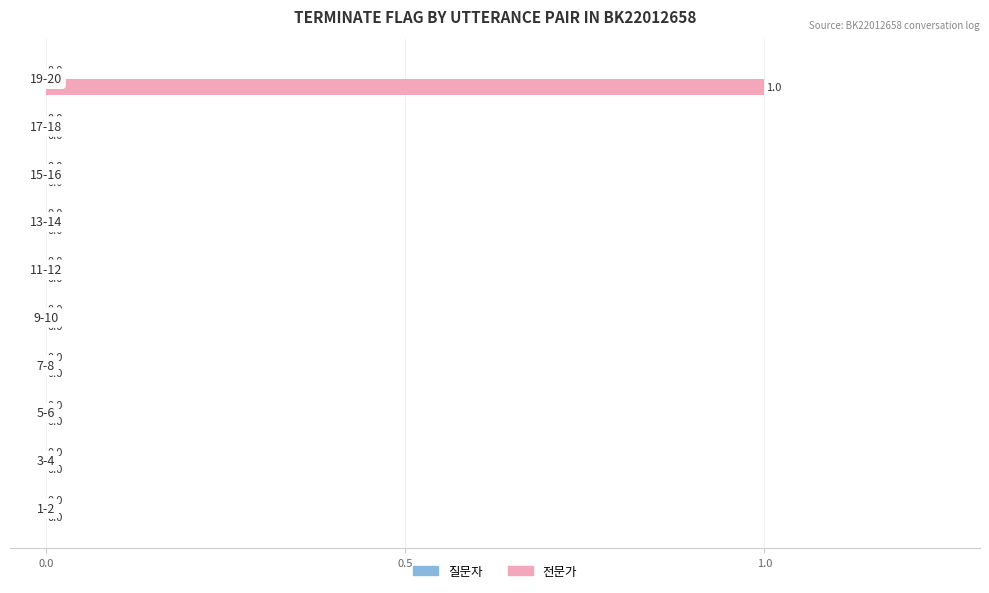

How many values are between 0 and 1?

10